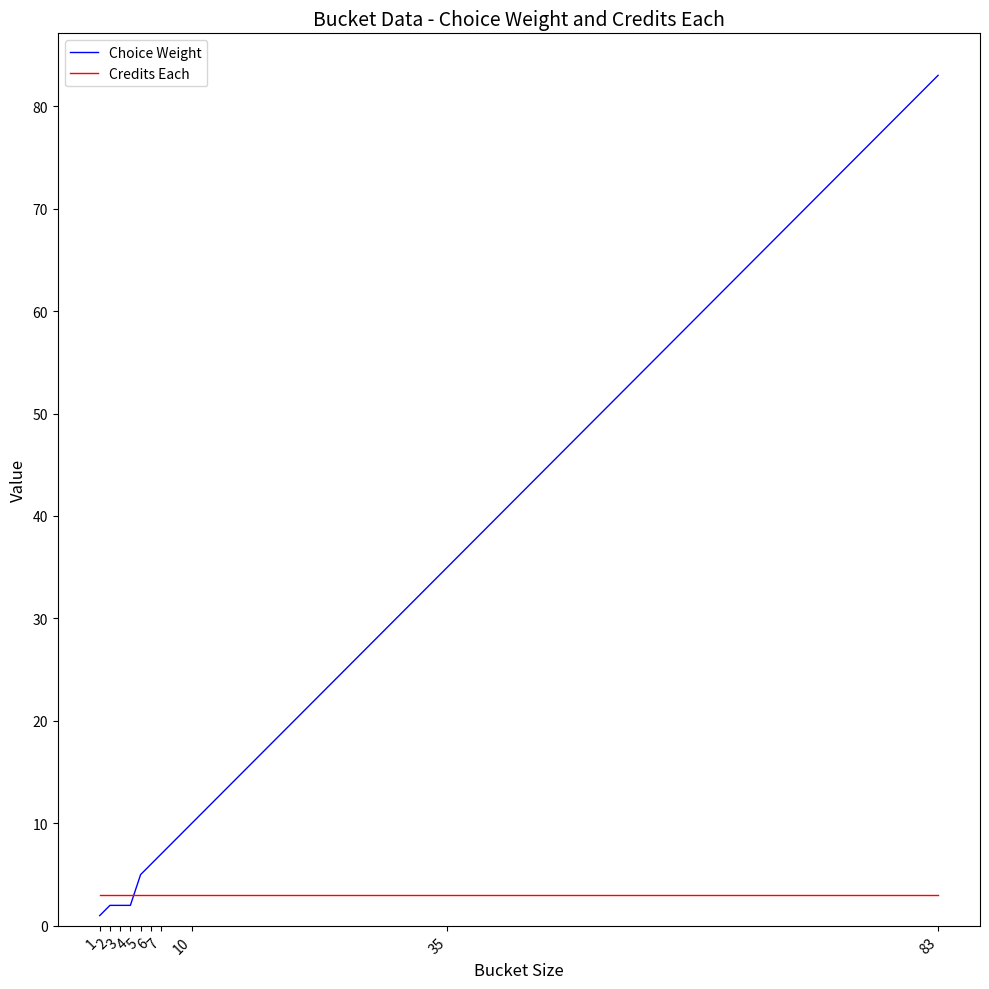

Does the chart have visible grid lines?

No